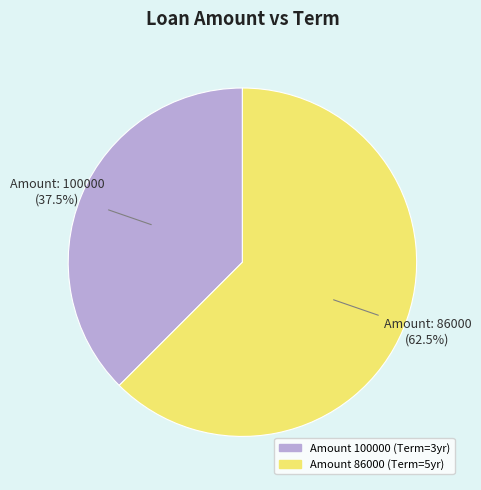

Does any single category account for the majority?

Yes